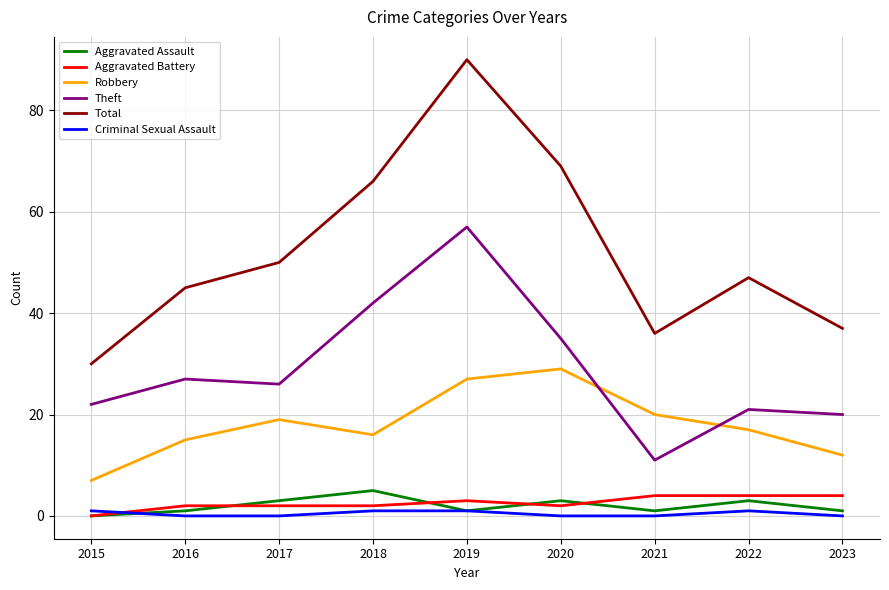

At which label does Aggravated Battery reach its minimum?

2015